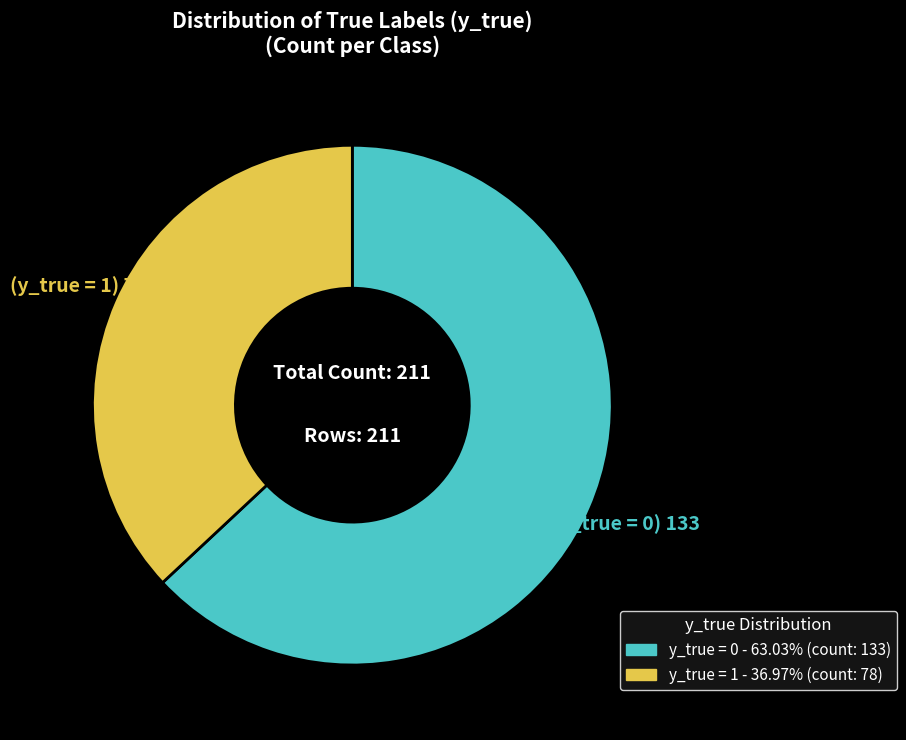

Is the sum of y_true = 1 and y_true = 0 greater than half?

Yes